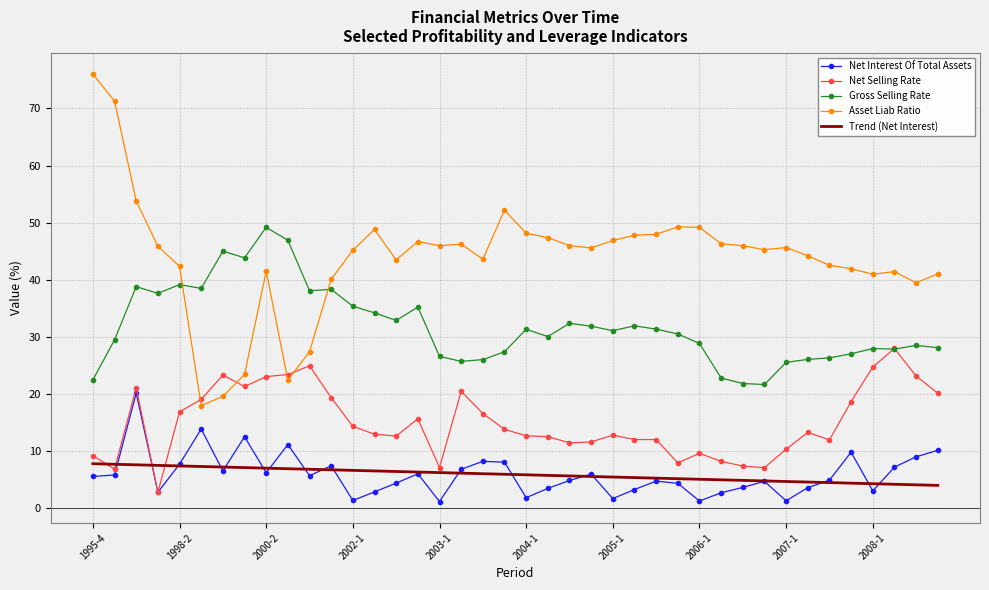

What is the highest value of the Trend (Net Interest) series?

7.8